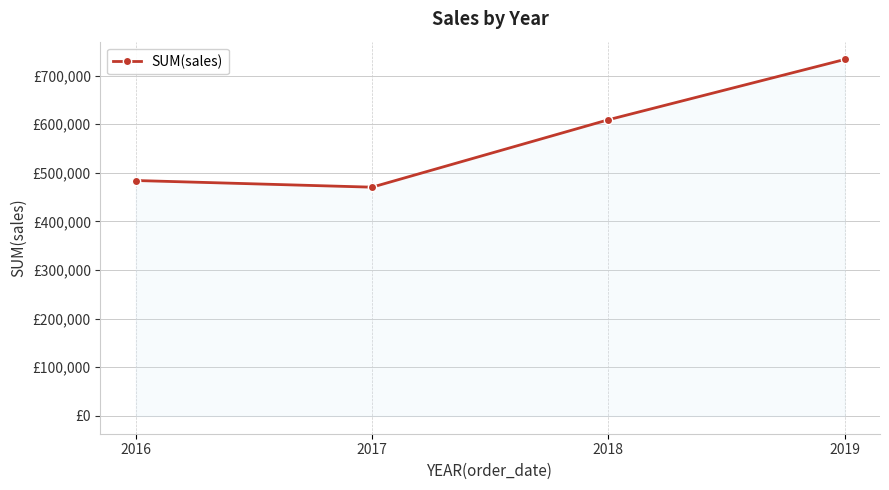

Between 2016 and 2017, which is larger?

2016